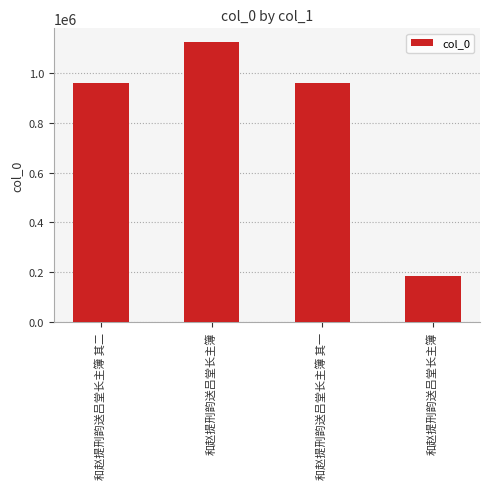

Approximately how many times larger is the value at 和赵提刑韵送吕堂长主簿 compared to 和赵提刑韵送吕堂长主簿 其一?

0.2